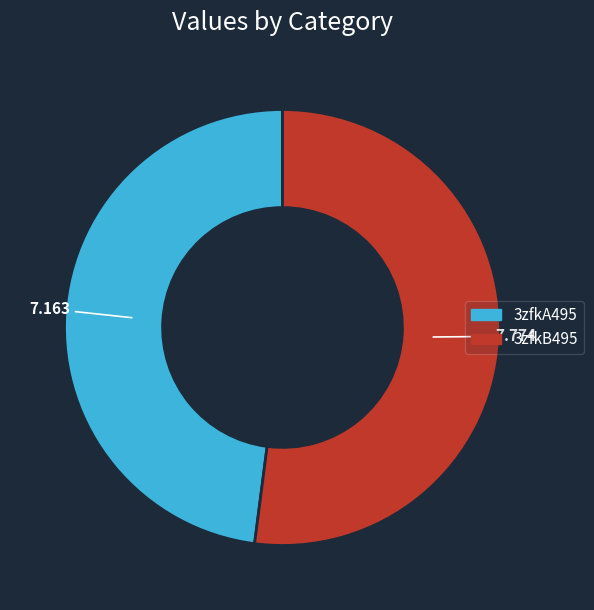

Count the number of slices in the pie.

2